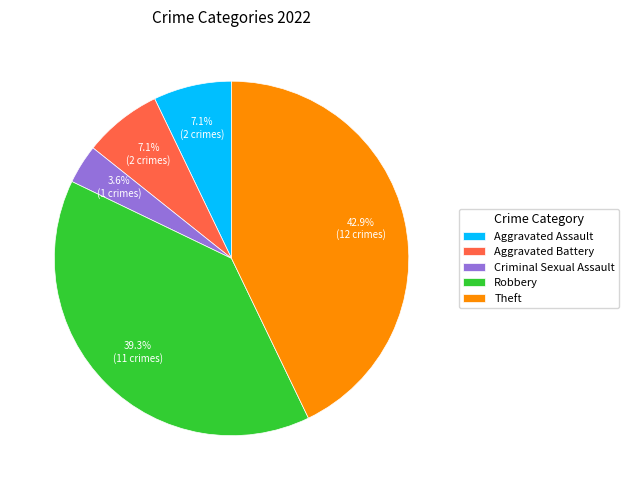

What percentage is the Aggravated Assault slice, to the nearest percent?

7%